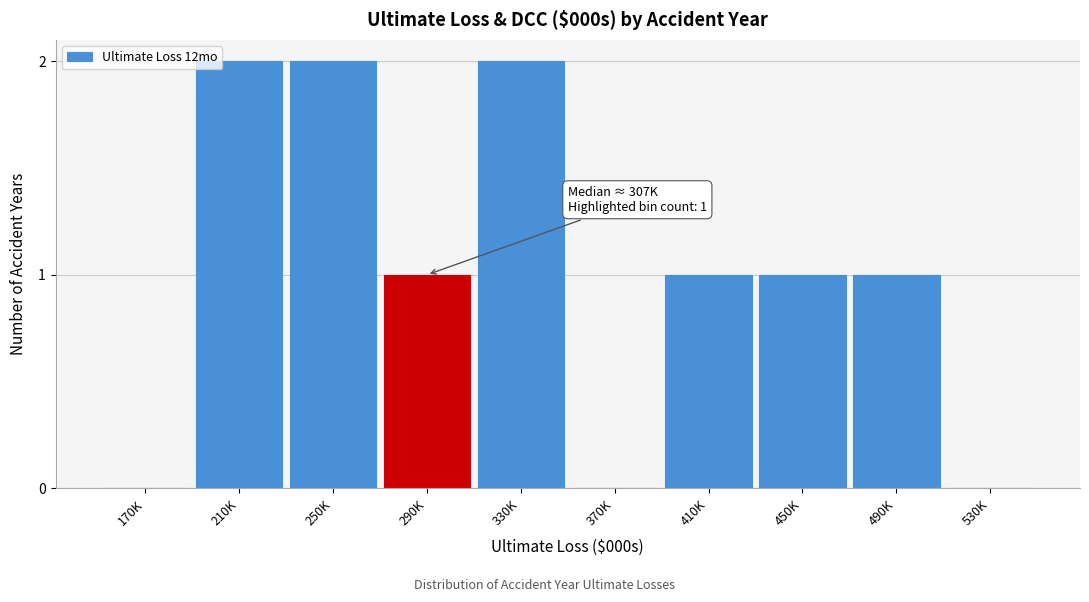

Reading left to right, extract all data points from this chart.

170K=0	210K=2	250K=2	290K=1	330K=2	370K=0	410K=1	450K=1	490K=1	530K=0